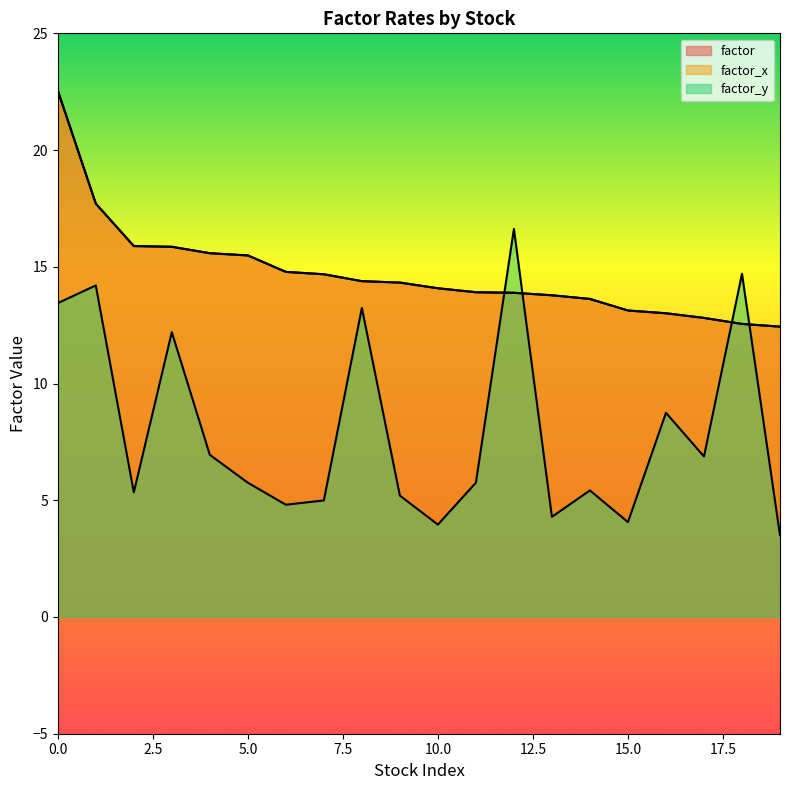

What is the value of the factor_y point at the 3rd from the left?

5.3